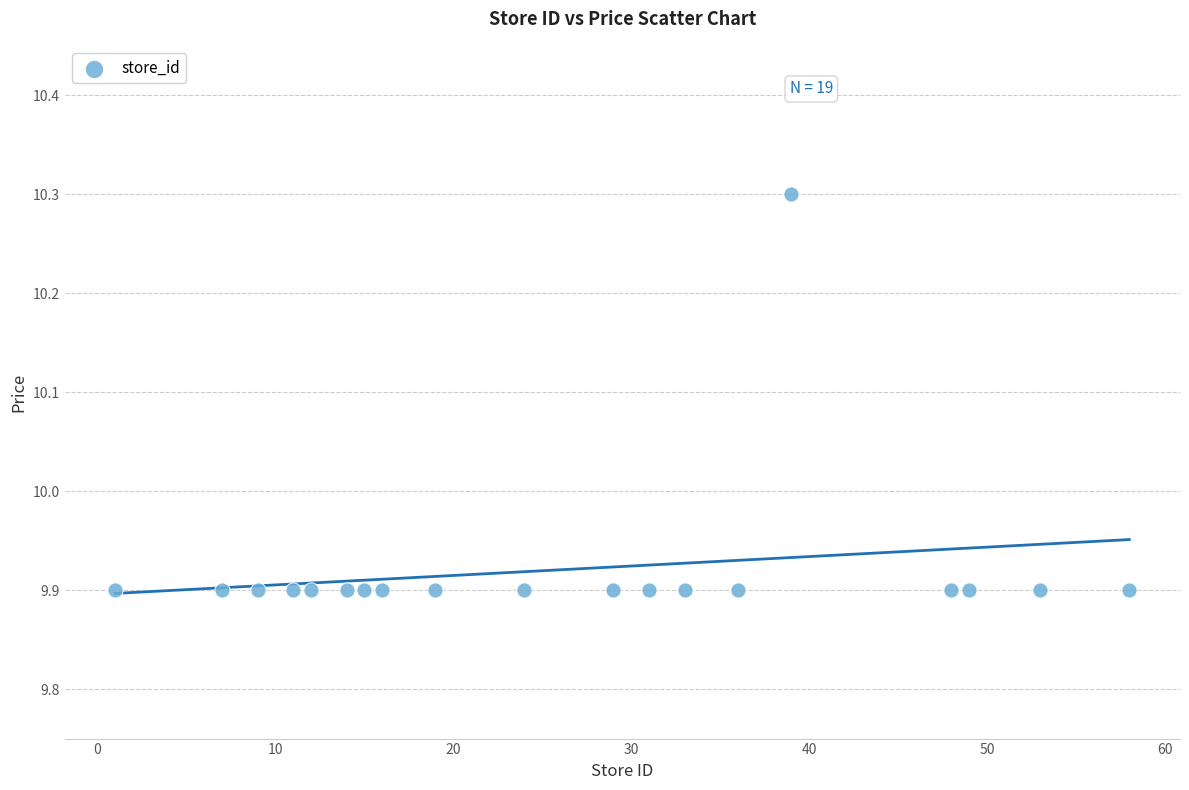

What is the range of Y values (max minus min)?

0.4